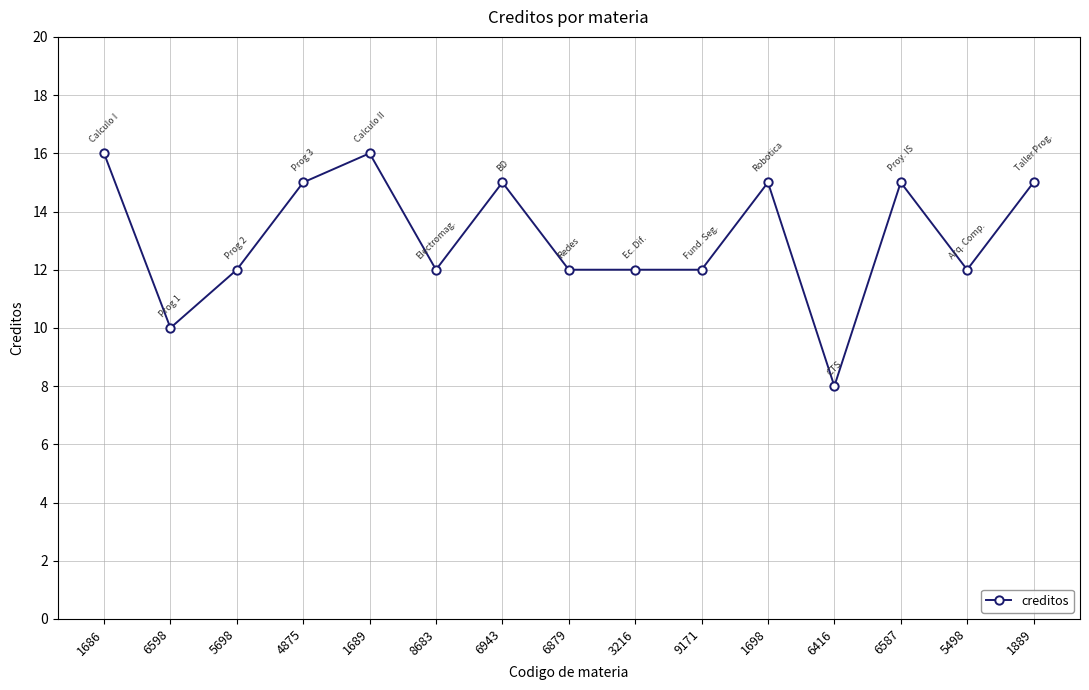

What is the sum of all values?

197